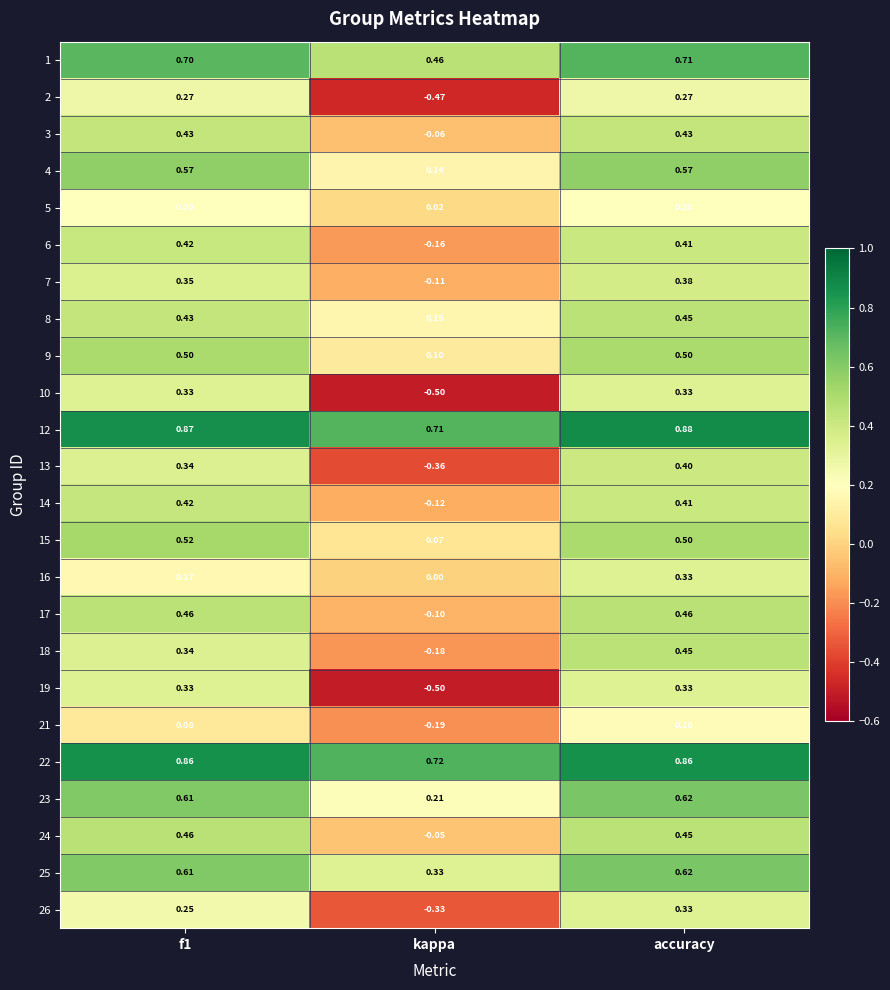

At which label is 17 closest to 0?

kappa